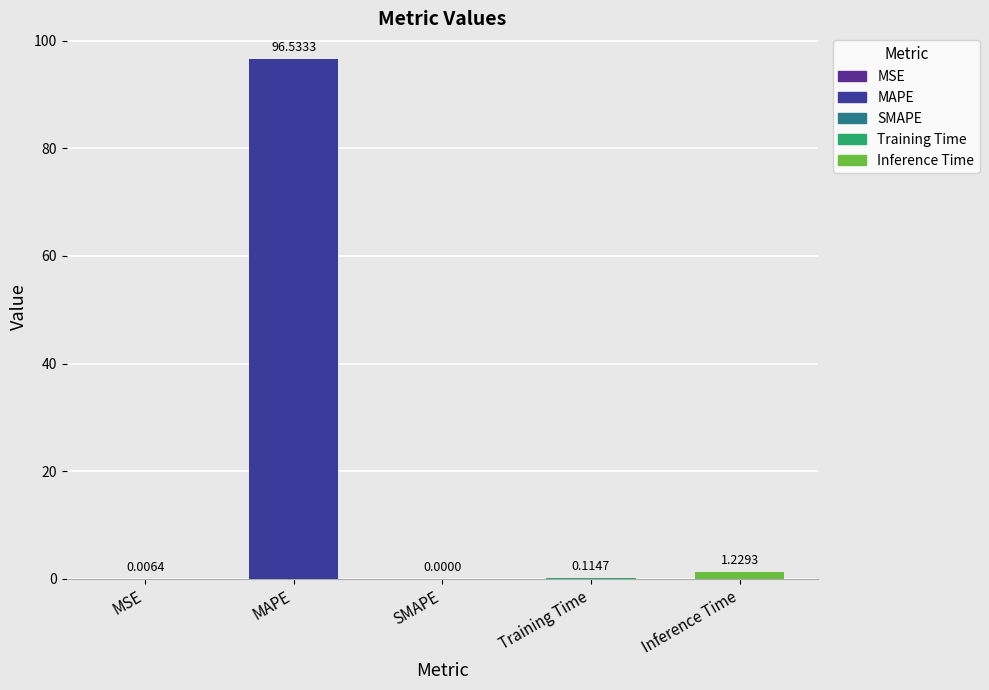

Are the bars horizontal?

No